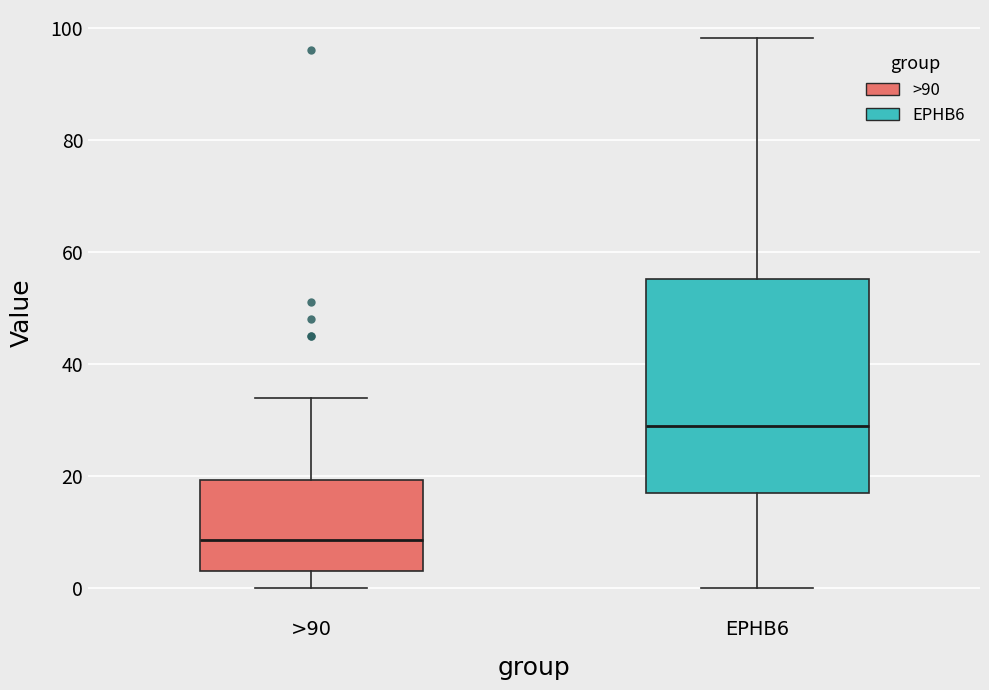

Which box's median line is the lowest?

>90